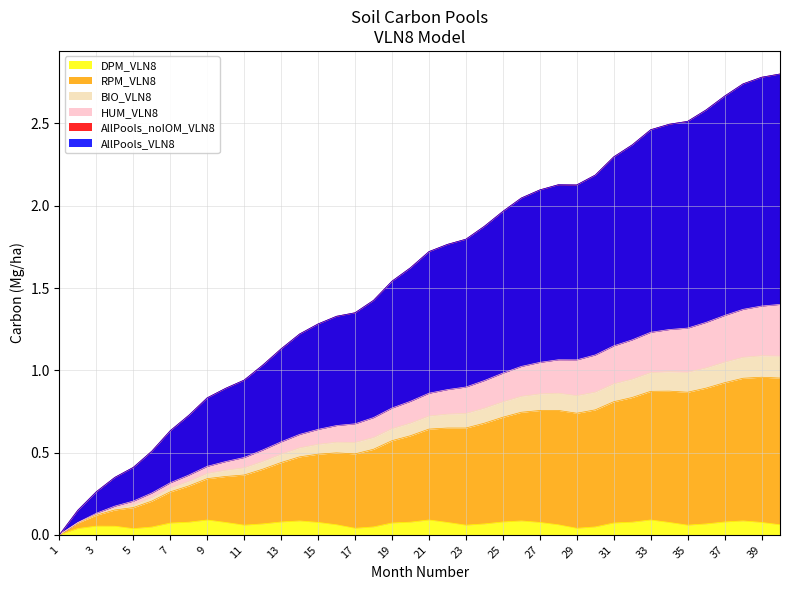

What is the spread (max minus min) of values at 38?

2.7